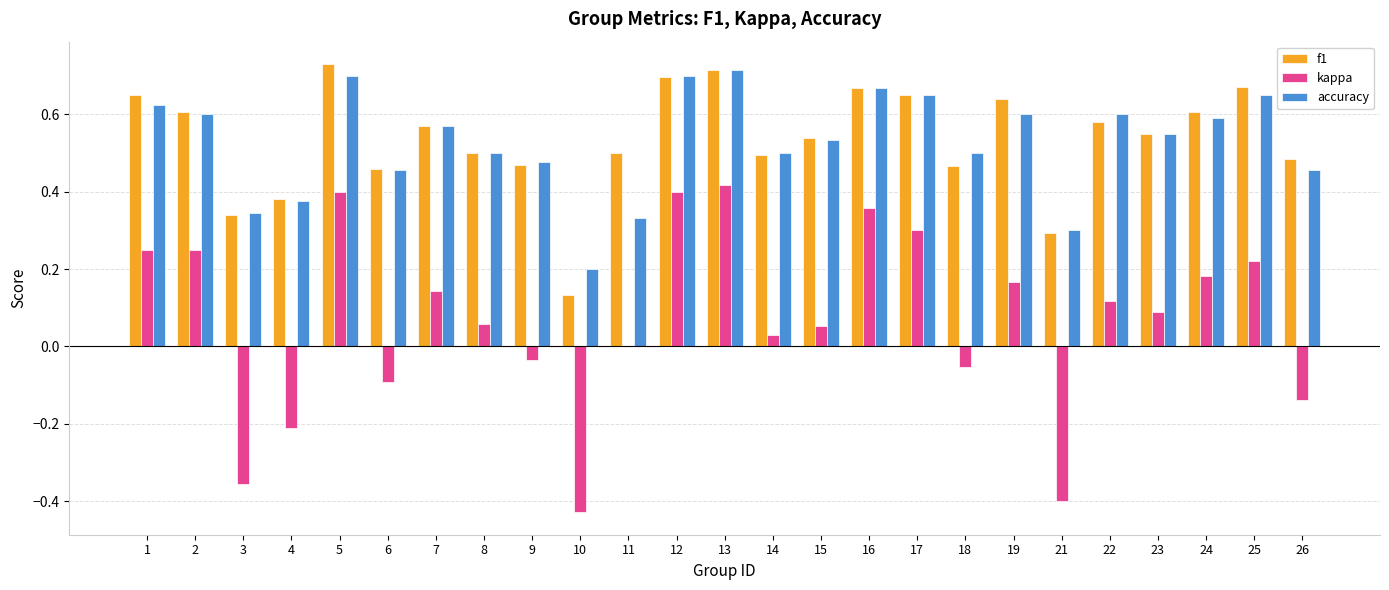

True or false: accuracy has a value of 0.3 at 3.

True